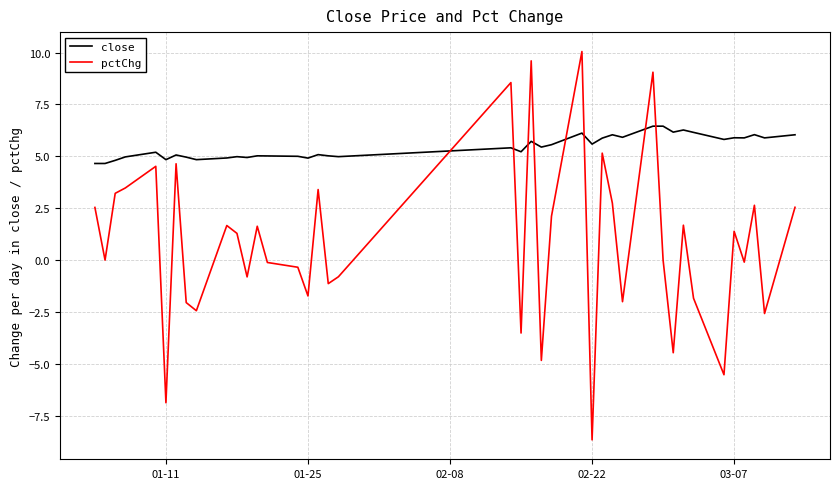

Which series ends up on top after the final intersection of pctChg and close?

close